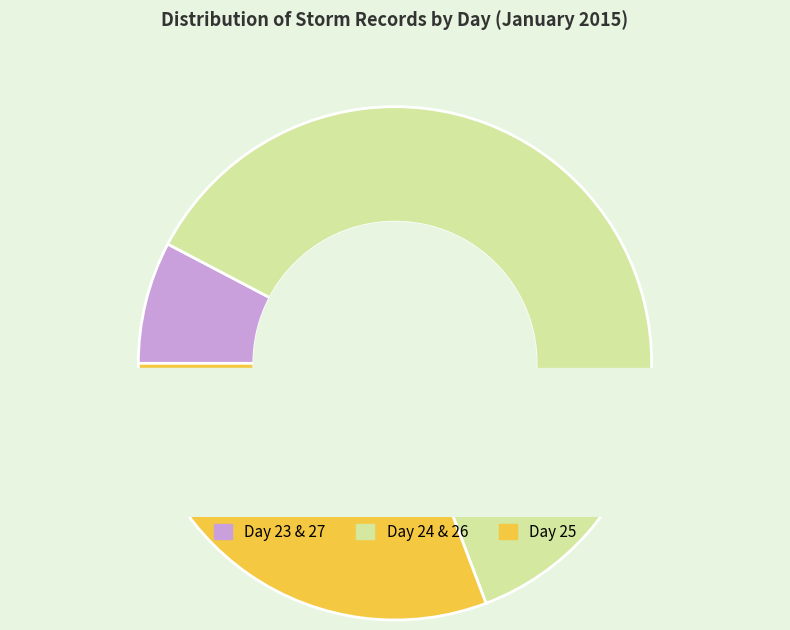

To the nearest percent, what percentage of the pie is 27?

4%